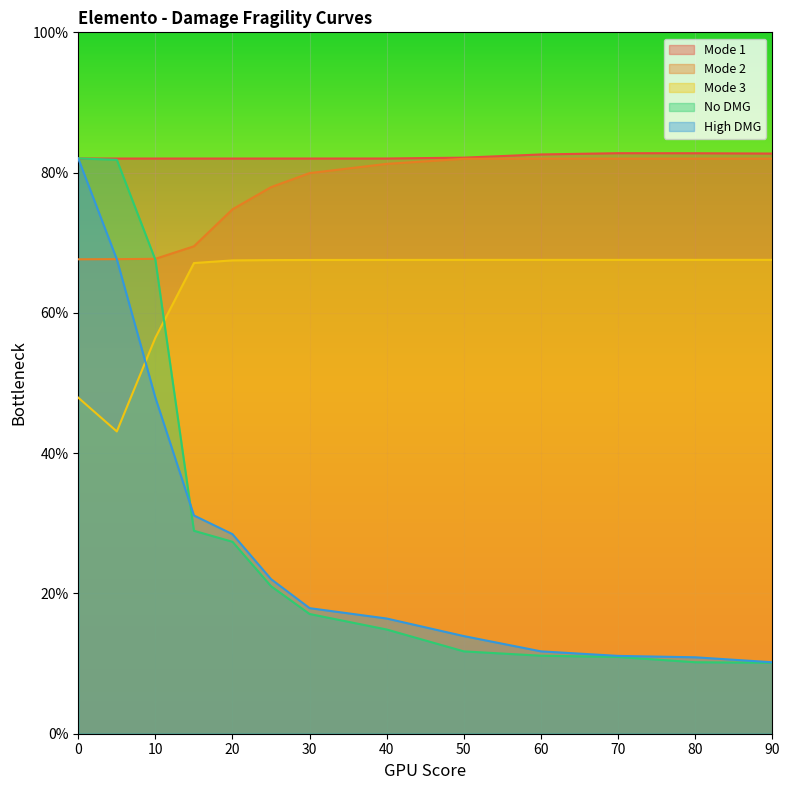

Reading right to left, extract all data points from this chart.

Mode 1: 0.8	0.8	0.8	0.8	0.8	0.8	0.8	0.8	0.8	0.8	0.8	0.8	0.8
Mode 2: 0.8	0.8	0.8	0.8	0.8	0.8	0.8	0.8	0.7	0.7	0.7	0.7	0.7
Mode 3: 0.7	0.7	0.7	0.7	0.7	0.7	0.7	0.7	0.7	0.7	0.6	0.4	0.5
No DMG: 0.1	0.1	0.1	0.1	0.1	0.1	0.2	0.2	0.3	0.3	0.7	0.8	0.8
High DMG: 0.1	0.1	0.1	0.1	0.1	0.2	0.2	0.2	0.3	0.3	0.5	0.7	0.8